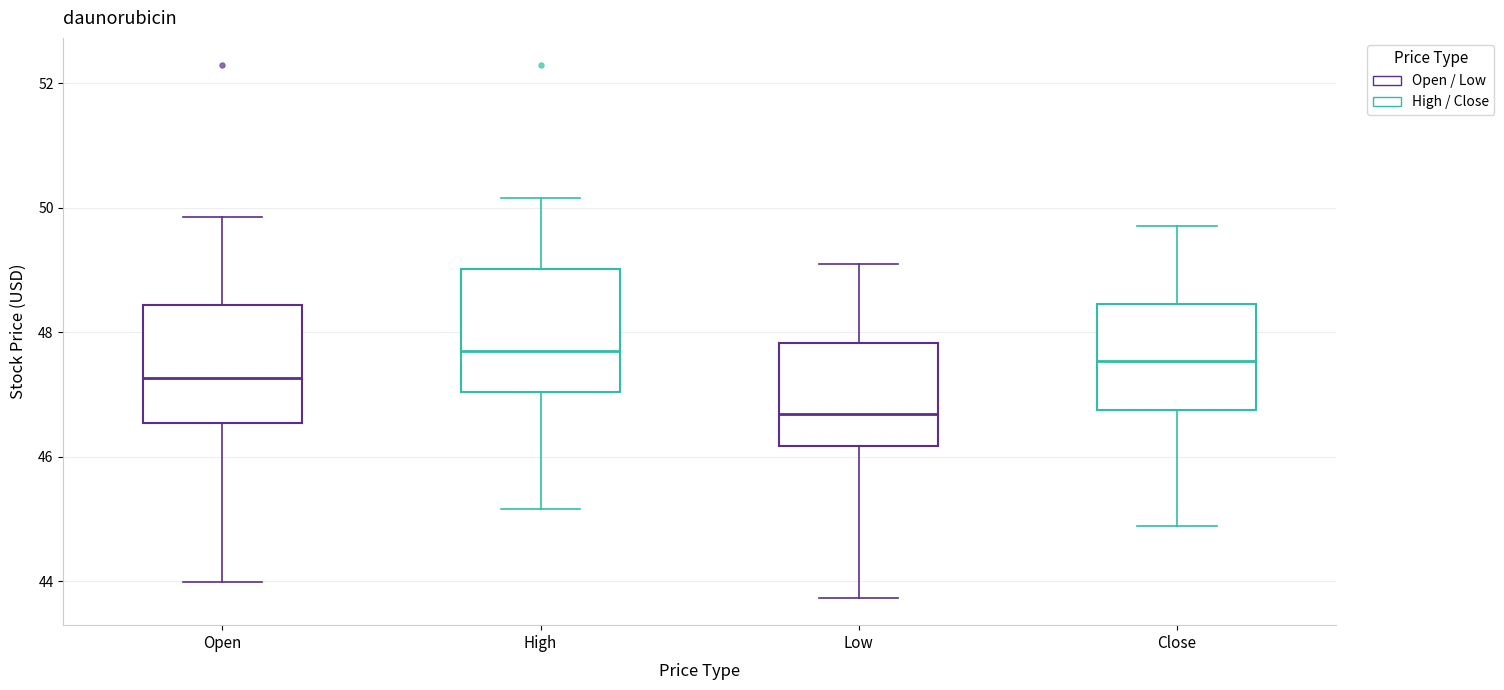

Reading left to right, transcribe this box plot: for each box, give where its median line is, the range the box spans, and where its two whiskers end, as read against the y-axis. The values are not printed on the chart, so give them approximately, as read against the axis.

Open: median 47.2, box 46.6 to 48.4, whiskers 44.0 to 49.8
High: median 47.6, box 47.0 to 49.0, whiskers 45.2 to 50.2
Low: median 46.6, box 46.2 to 47.8, whiskers 43.8 to 49.0
Close: median 47.6, box 46.8 to 48.4, whiskers 44.8 to 49.8